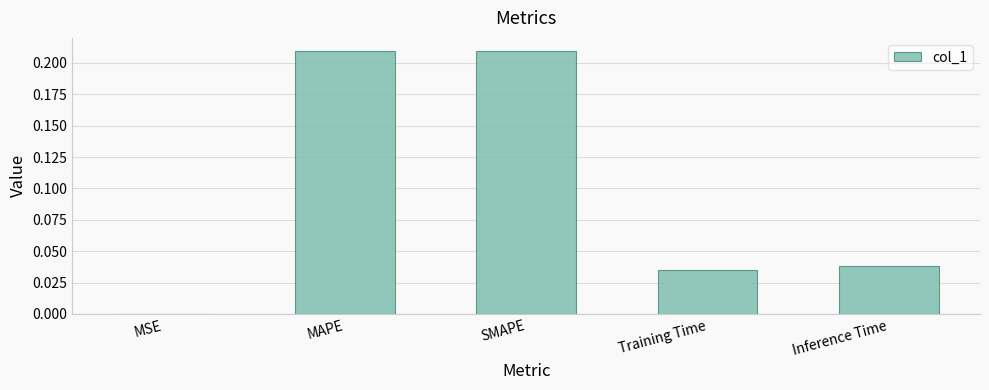

What is the sum of all values?

0.5